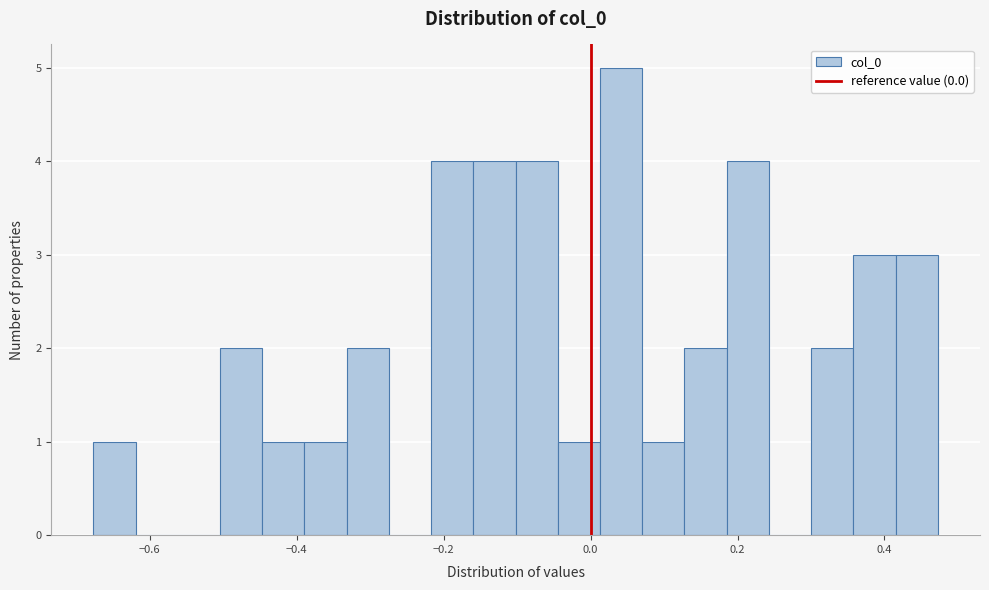

Around what value on the x-axis is the tallest bar? Give the approximate position of its centre, as read against the axis.

0.04